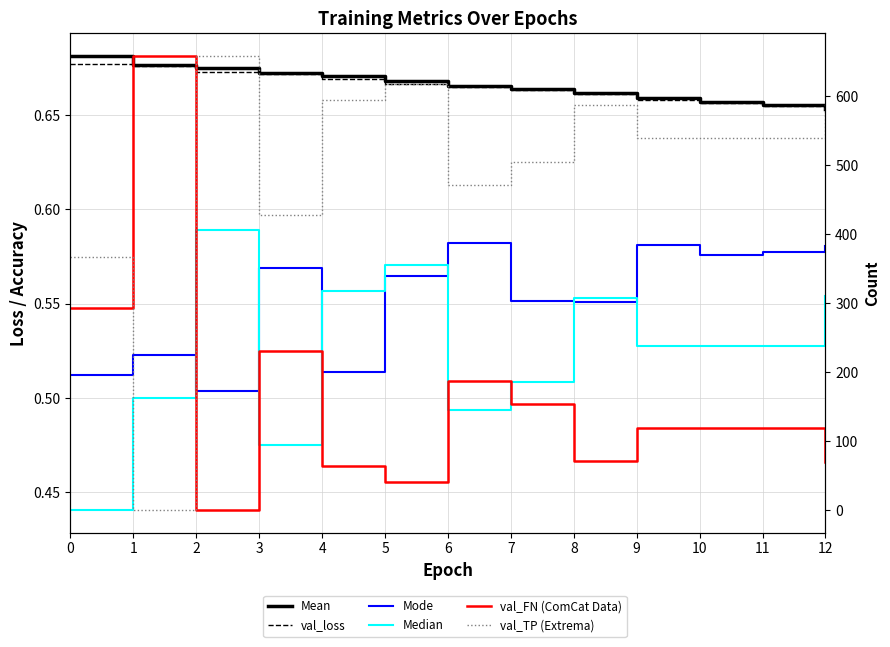

The value of val_FN (ComCat Data) at 4 is 19.1. True or false?

False